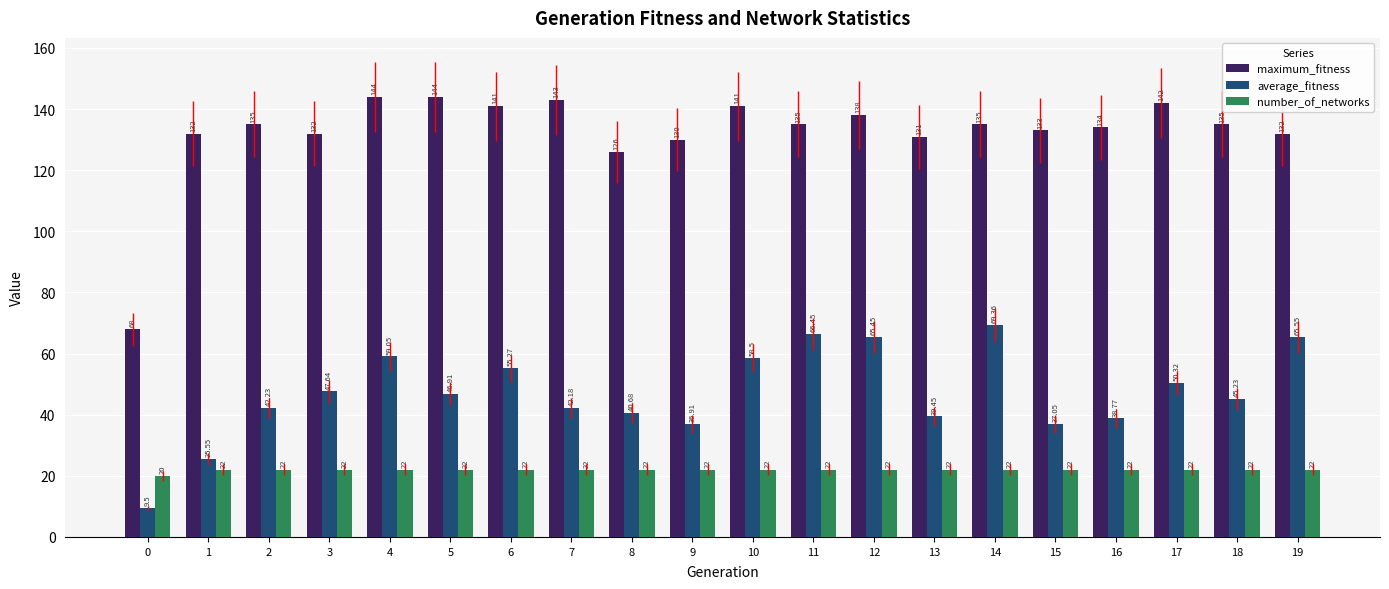

Which series has the widest spread of values?

maximum_fitness